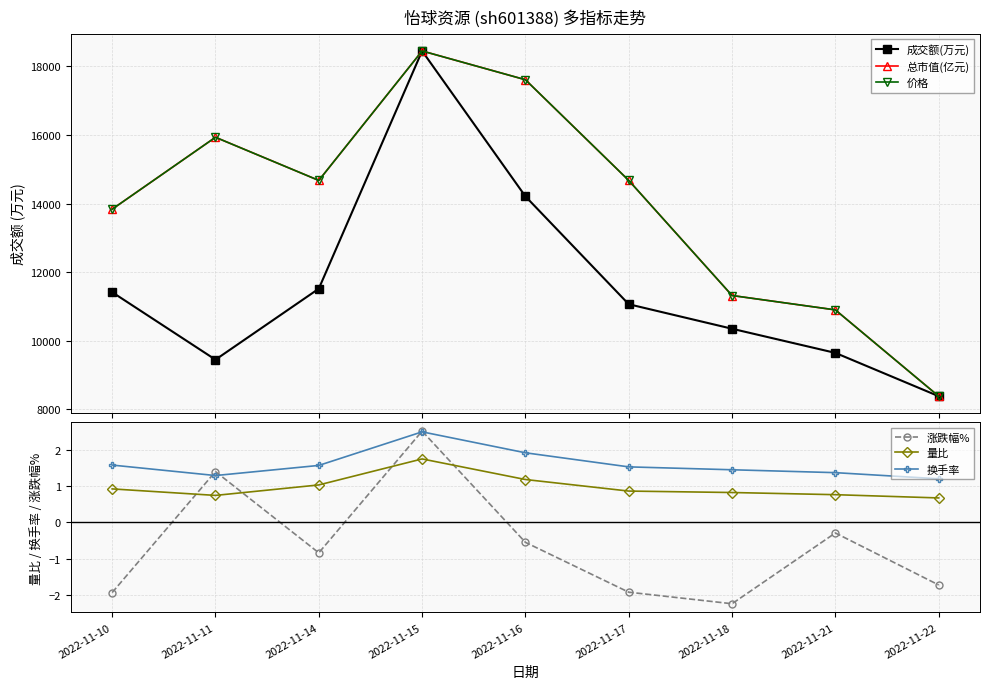

True or false: 总市值(亿元) has a value of 25354.6 at 2022-11-15.

False